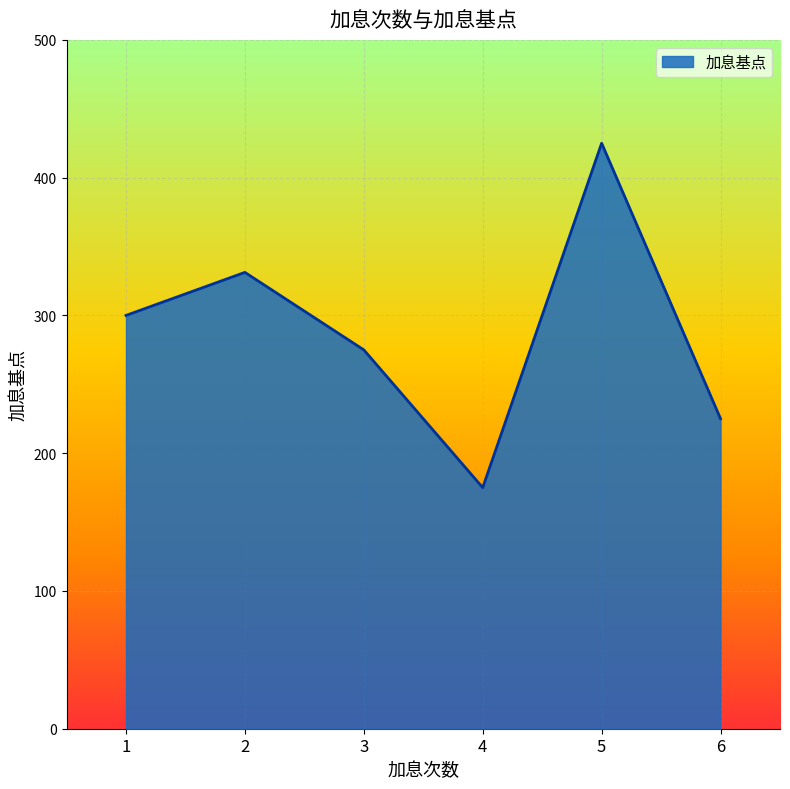

What value does the data have at 5?

425.0